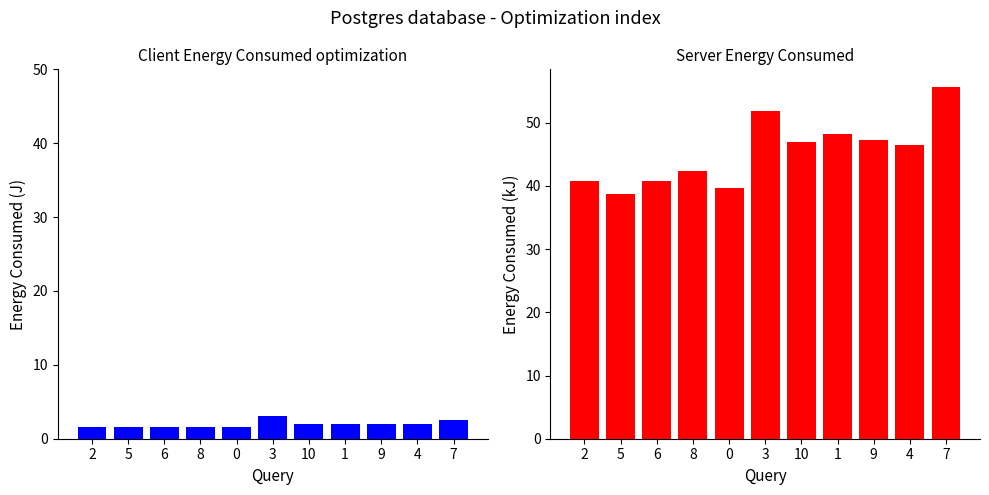

Reading right to left, what are all the values shown in this chart?

Client Energy Consumed optimization: 2.5	2.0	2.0	2.0	2.0	3.1	1.6	1.6	1.6	1.6	1.6
Server Energy Consumed: 55.7	46.5	47.3	48.3	47.0	51.8	39.6	42.4	40.9	38.8	40.7